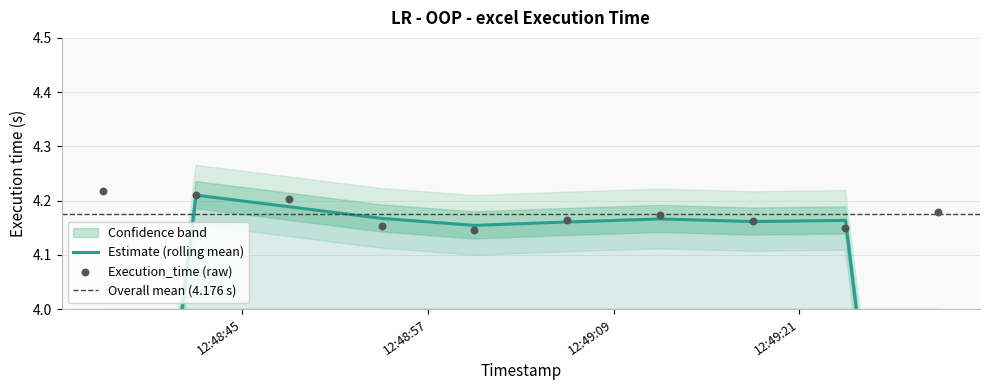

Which has a higher value, 2025-04-12 12:49:06 or 2025-04-12 12:49:12?

2025-04-12 12:49:12